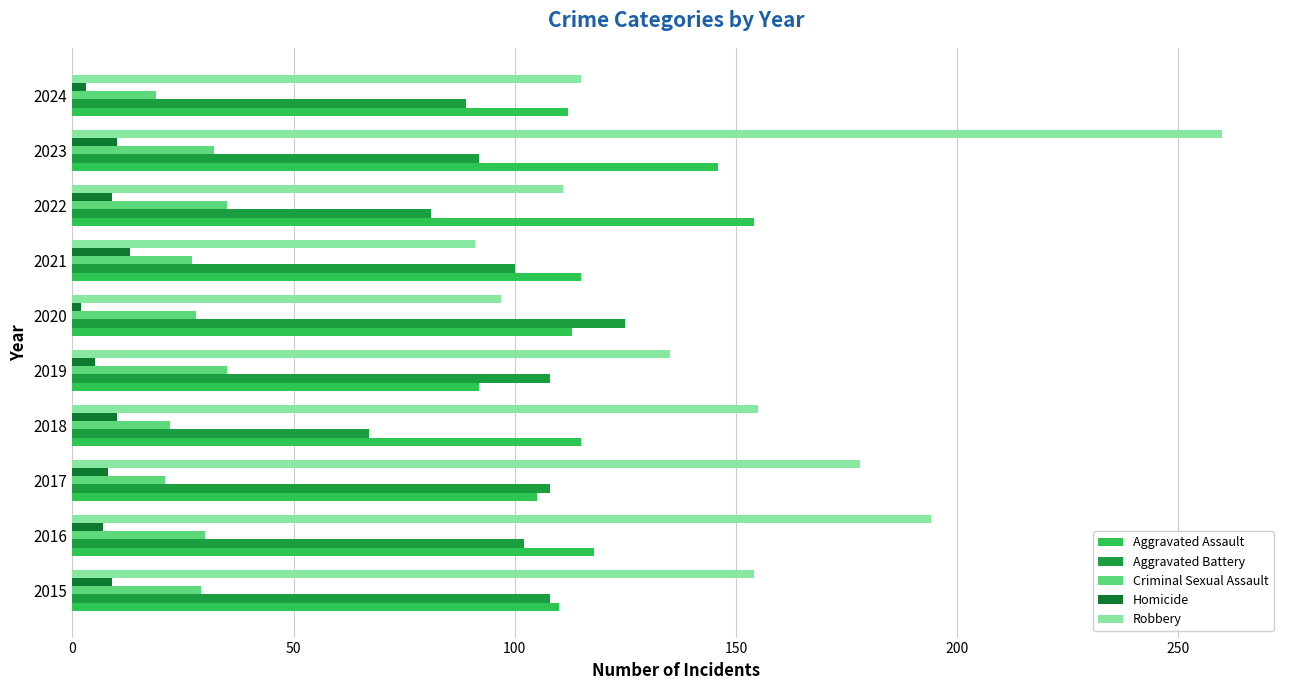

What is the difference between the maximum and minimum values in the Criminal Sexual Assault series?

16